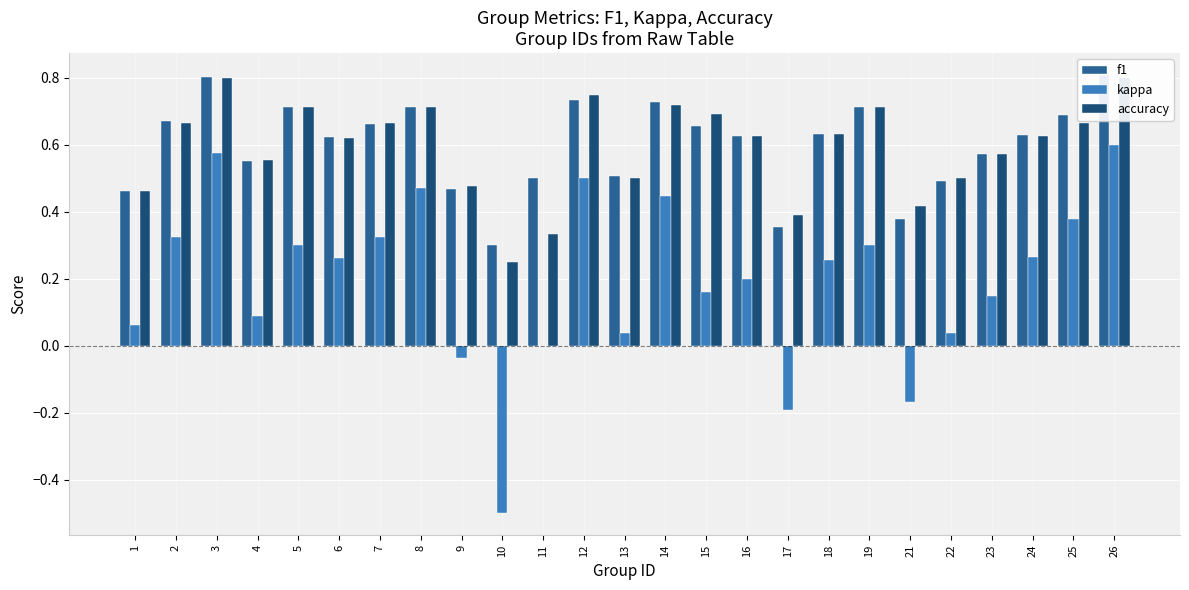

Between 15 and 4, which is larger?

15